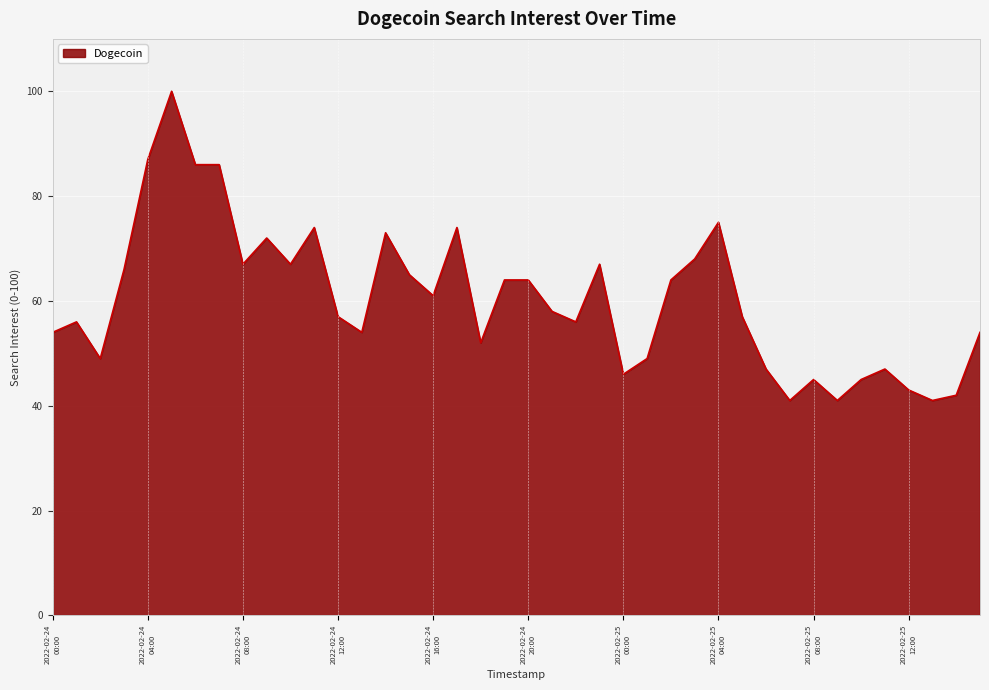

What is the difference between the maximum and minimum values?

59